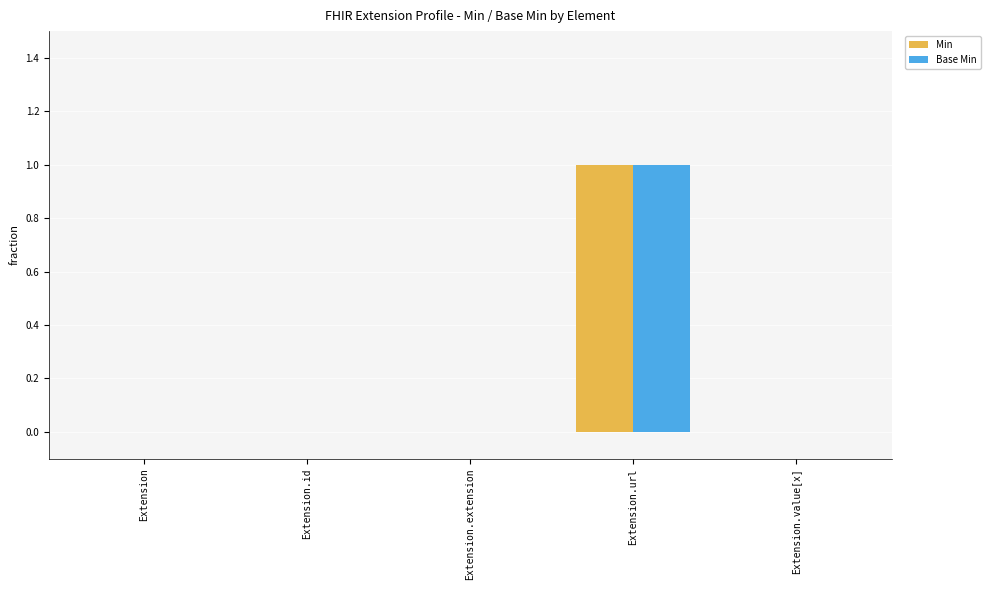

Reading left to right, extract all data points from this chart.

Min: Extension=0	Extension.id=0	Extension.extension=0	Extension.url=1	Extension.value[x]=0
Base Min: Extension=0	Extension.id=0	Extension.extension=0	Extension.url=1	Extension.value[x]=0